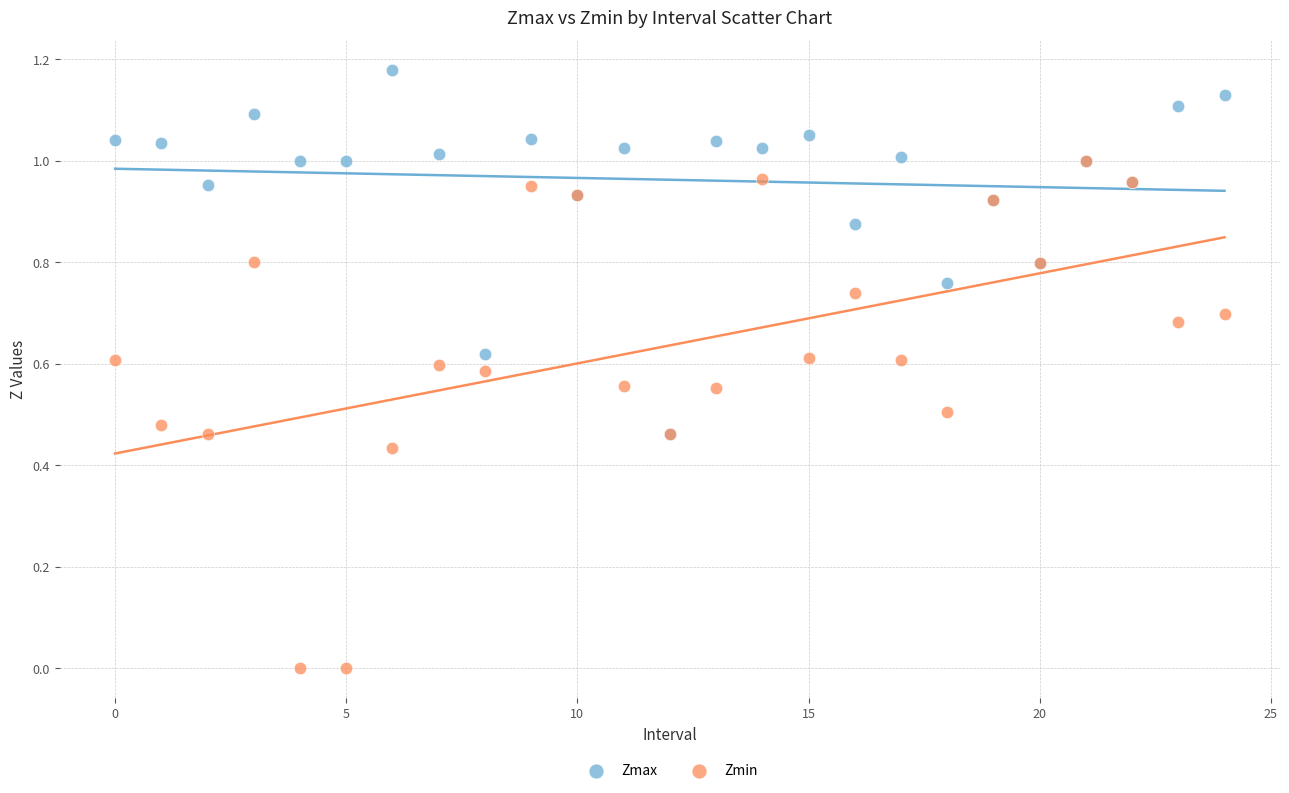

What are all the series names shown in the legend?

Zmax, Zmin